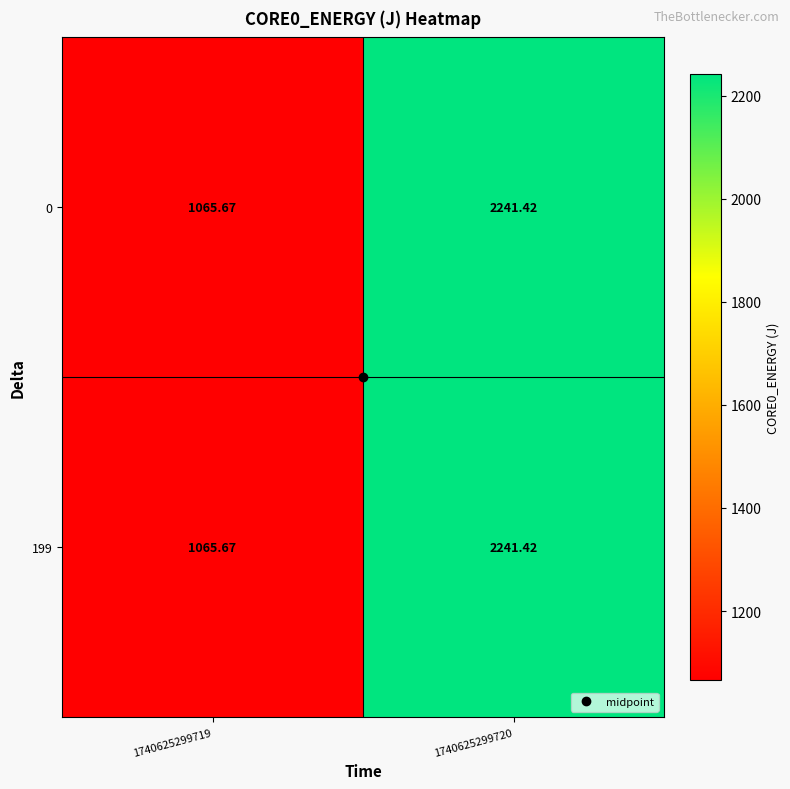

At which category does the chart reach its minimum across all series?

1740625299719